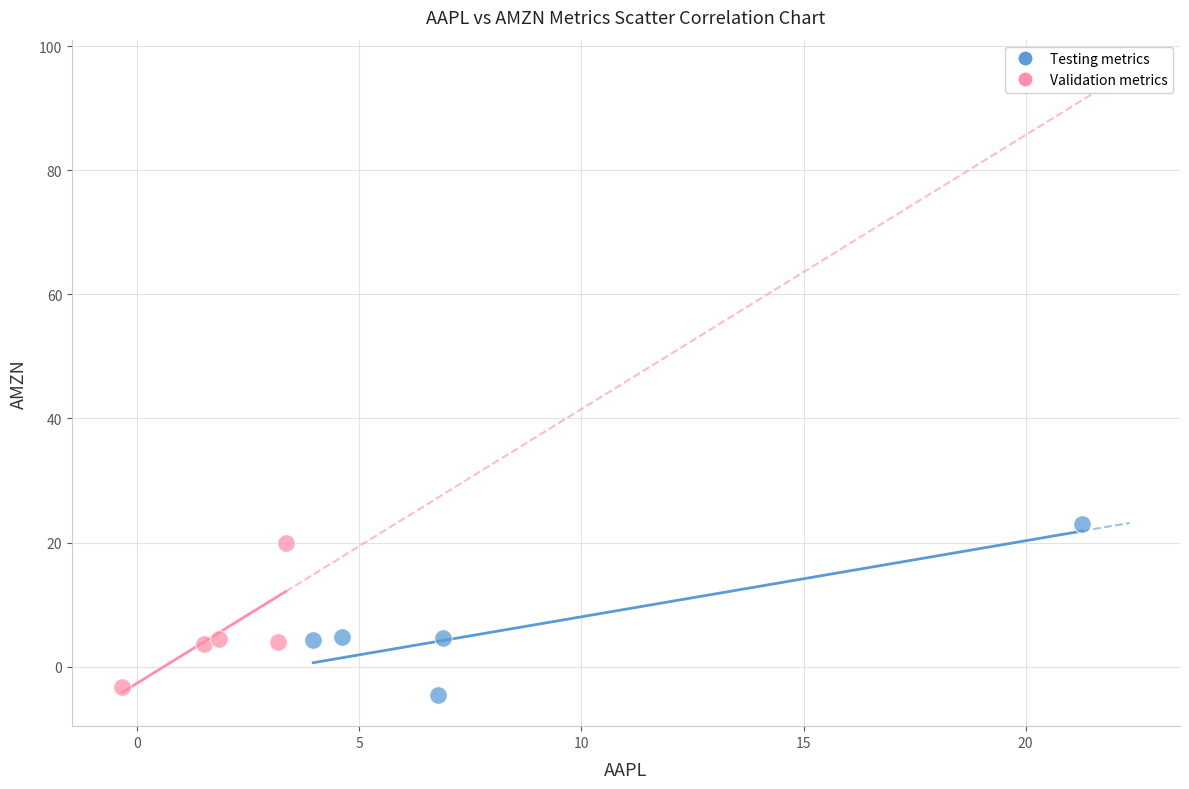

Which series has the largest Y range (max minus min)?

Testing metrics